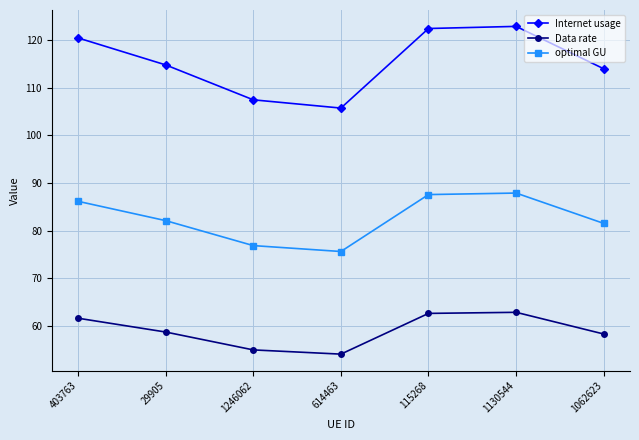

What is the total value across all series at 1062623?

253.8